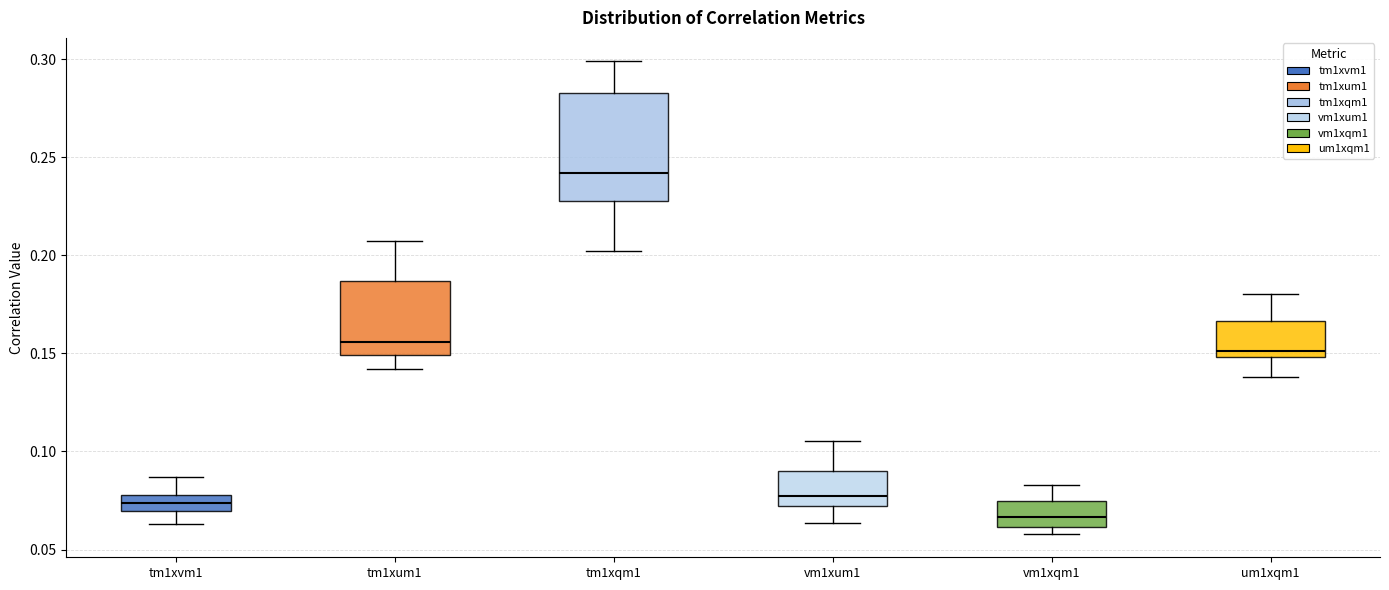

Reading left to right, transcribe this box plot: for each box, give where its median line is, the range the box spans, and where its two whiskers end, as read against the y-axis. The values are not printed on the chart, so give them approximately, as read against the axis.

tm1xvm1: median 0.075, box 0.070 to 0.080, whiskers 0.065 to 0.085
tm1xum1: median 0.155, box 0.150 to 0.185, whiskers 0.140 to 0.205
tm1xqm1: median 0.240, box 0.230 to 0.285, whiskers 0.200 to 0.300
vm1xum1: median 0.075, box 0.070 to 0.090, whiskers 0.065 to 0.105
vm1xqm1: median 0.065, box 0.060 to 0.075, whiskers 0.060 (just below the box's lower edge) to 0.085
um1xqm1: median 0.150 (just above the box's lower edge), box 0.150 to 0.165, whiskers 0.140 to 0.180